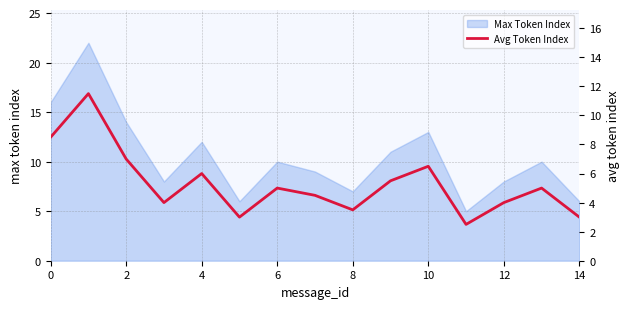

True or false: Max Token Index has a value of 8 at 10.

False